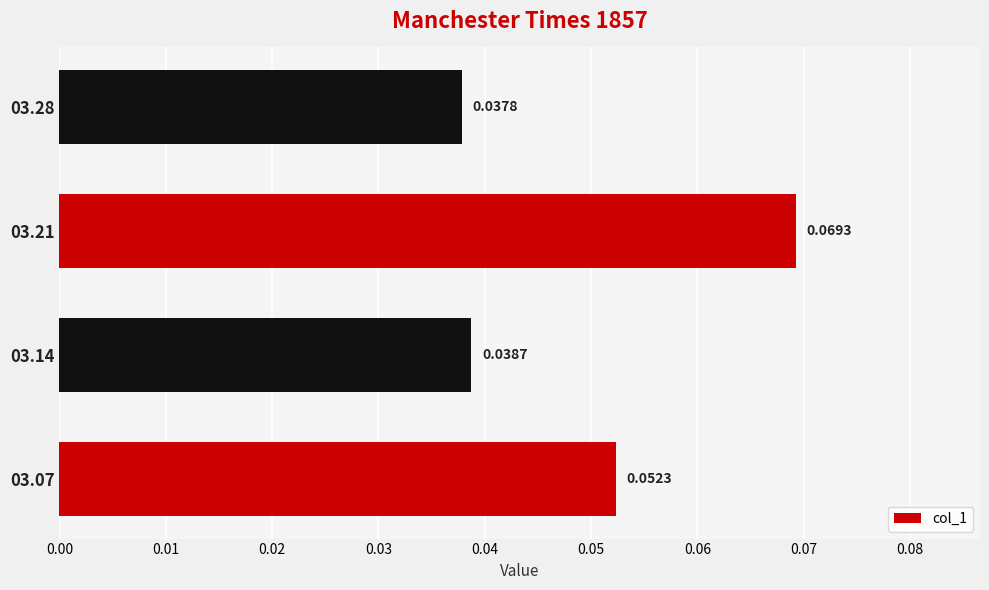

How many bars are there in total?

4